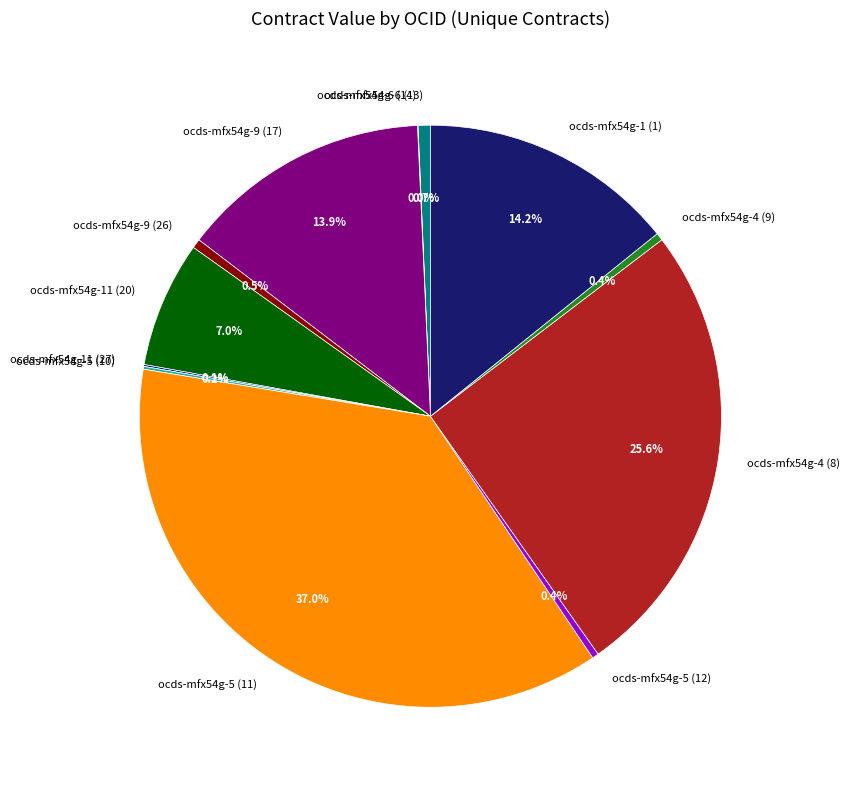

What is the largest slice in the pie chart?

ocds-mfx54g-5 (11)